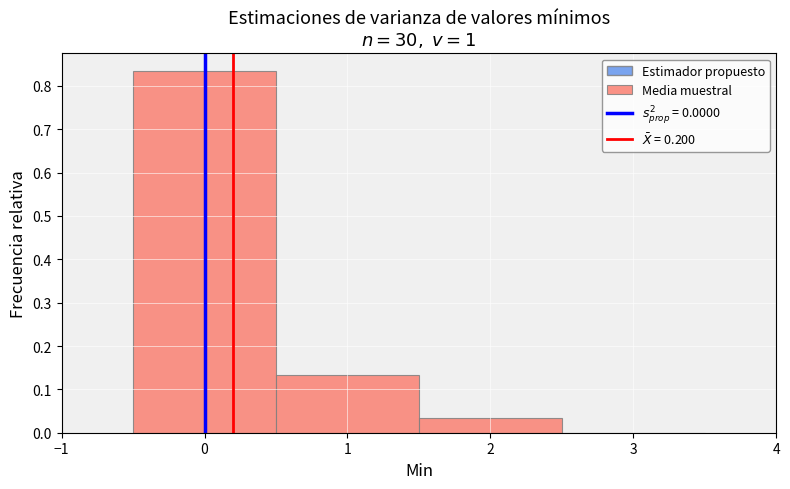

Which range on the x-axis has the tallest bar?

-0.5 to 0.5